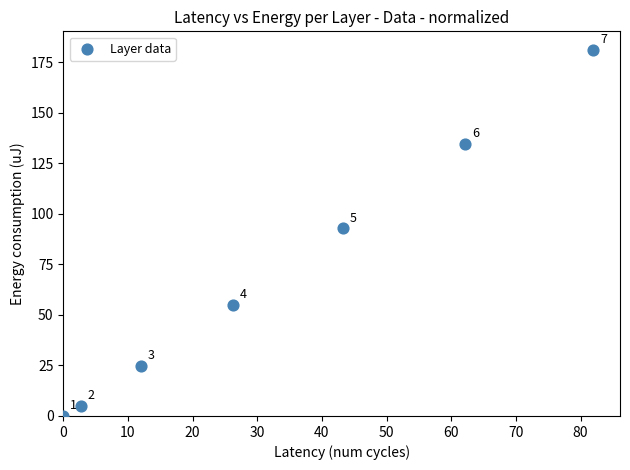

What is the average Y value?

70.6